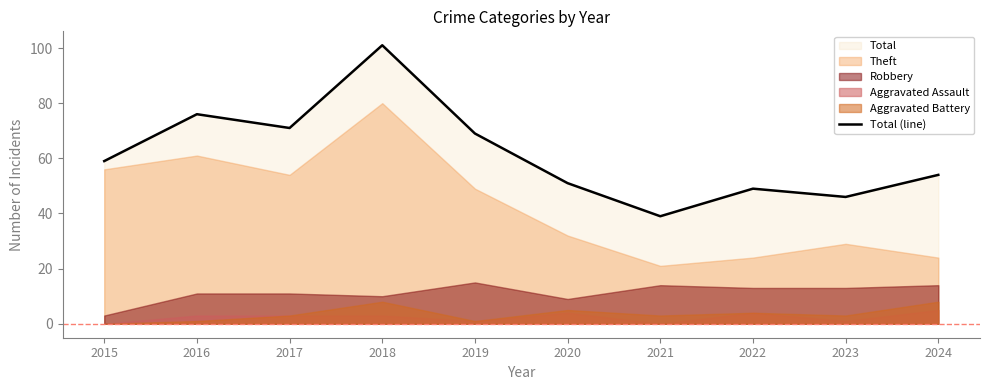

What is the average value?

62